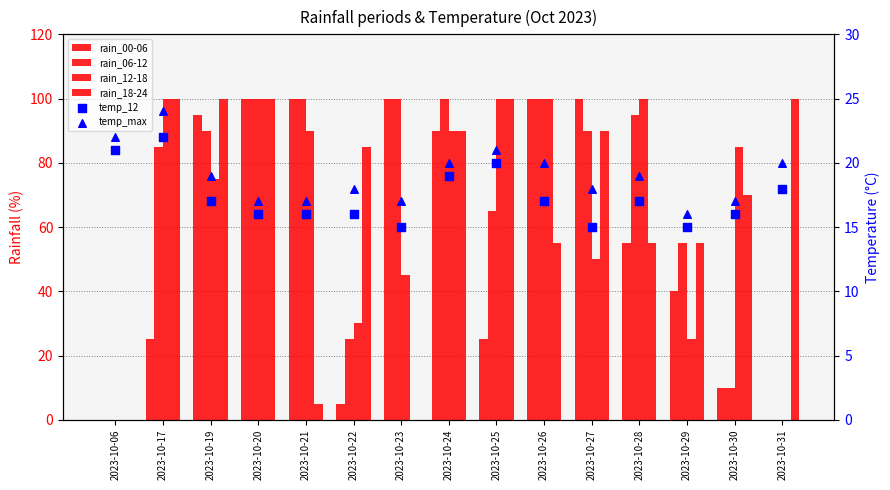

At how many categories does at least one series exceed 3?

15